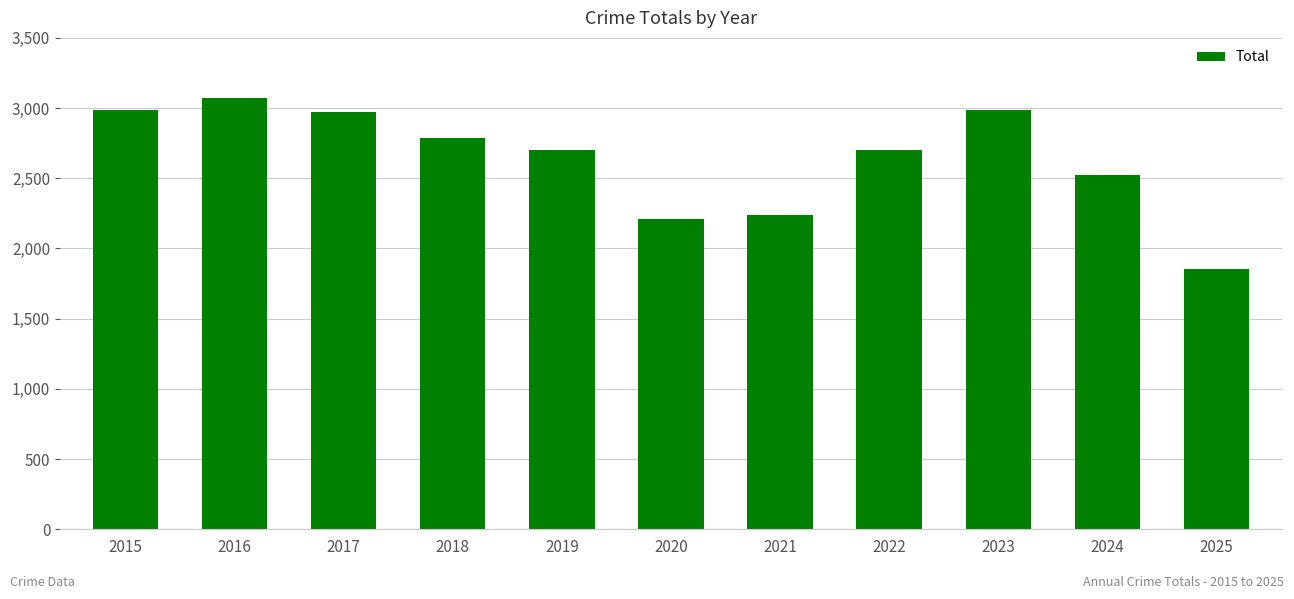

What is the change in value from 2022 to 2023?

+290